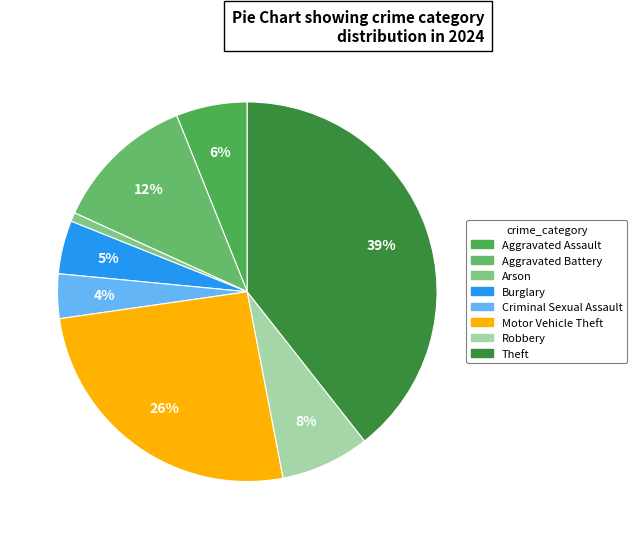

True or false: Criminal Sexual Assault accounts for 4% of the total.

True